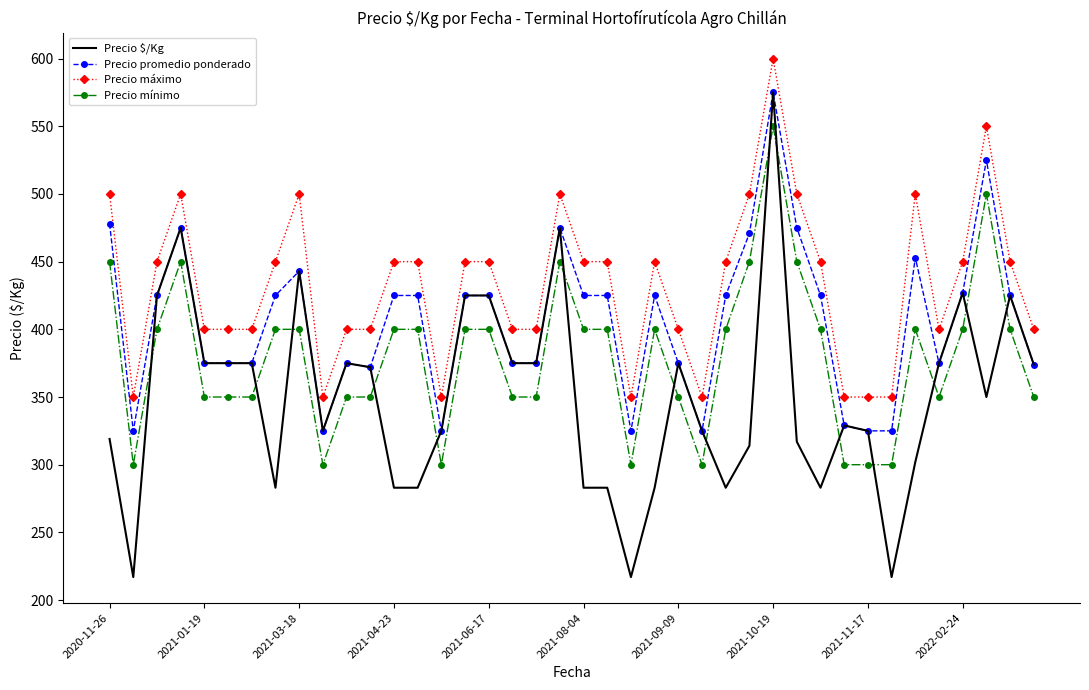

Rank the series by their average value, from lowest to highest.

Precio $/Kg, Precio mínimo, Precio promedio ponderado, Precio máximo